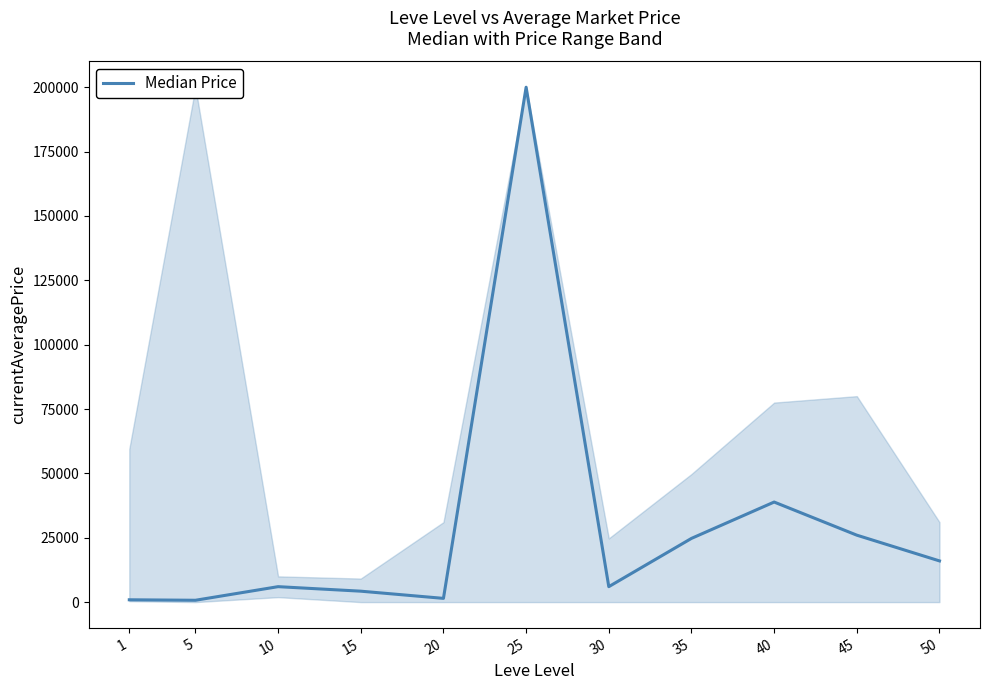

What is the difference between the maximum and minimum values?

199285.0